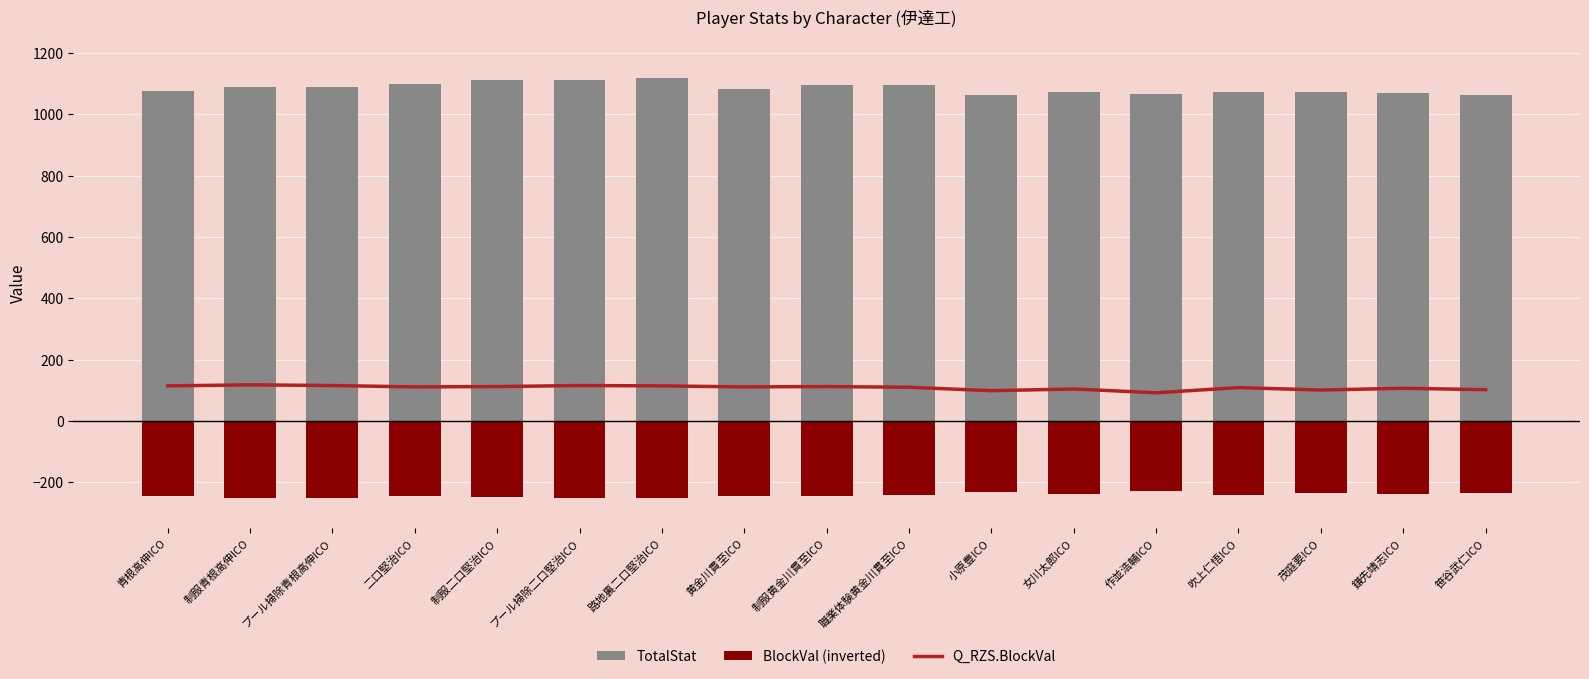

What are all the series names shown in the legend?

Q_RZS.BlockVal, TotalStat, BlockVal (inverted)